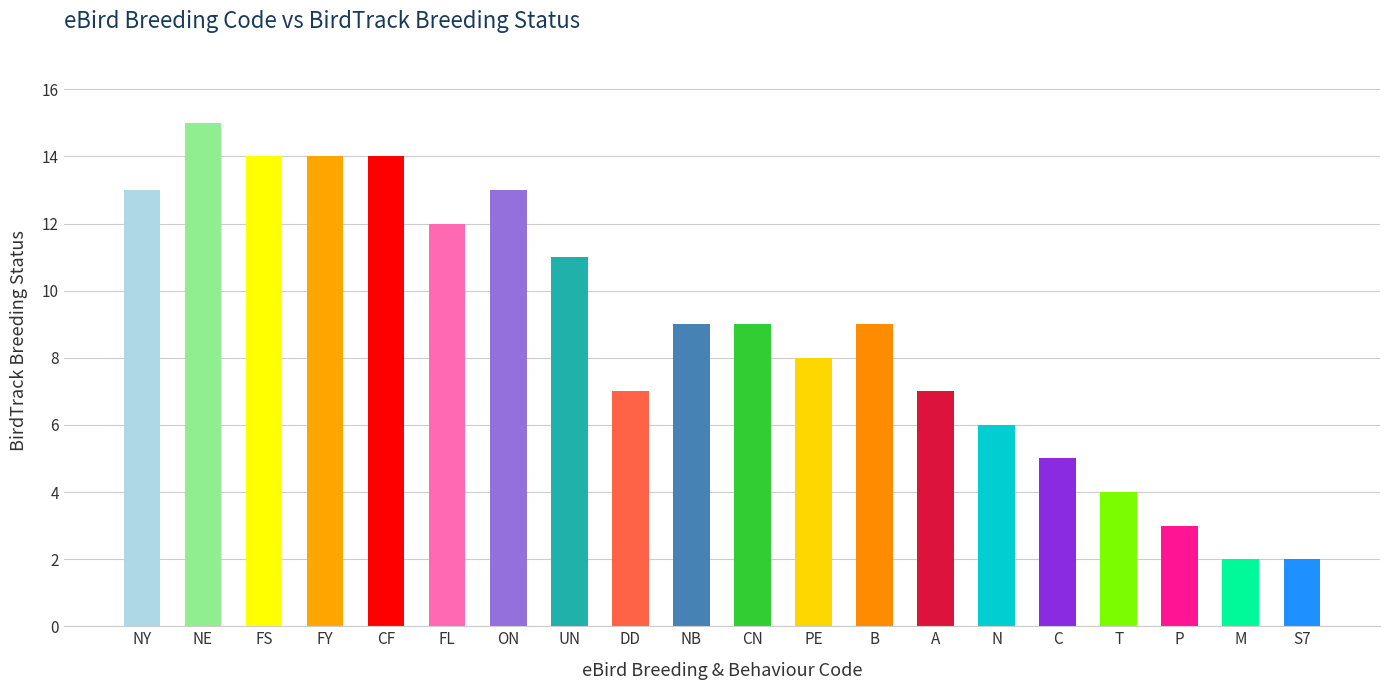

The chart shows a value of 6 at N. True or false?

True